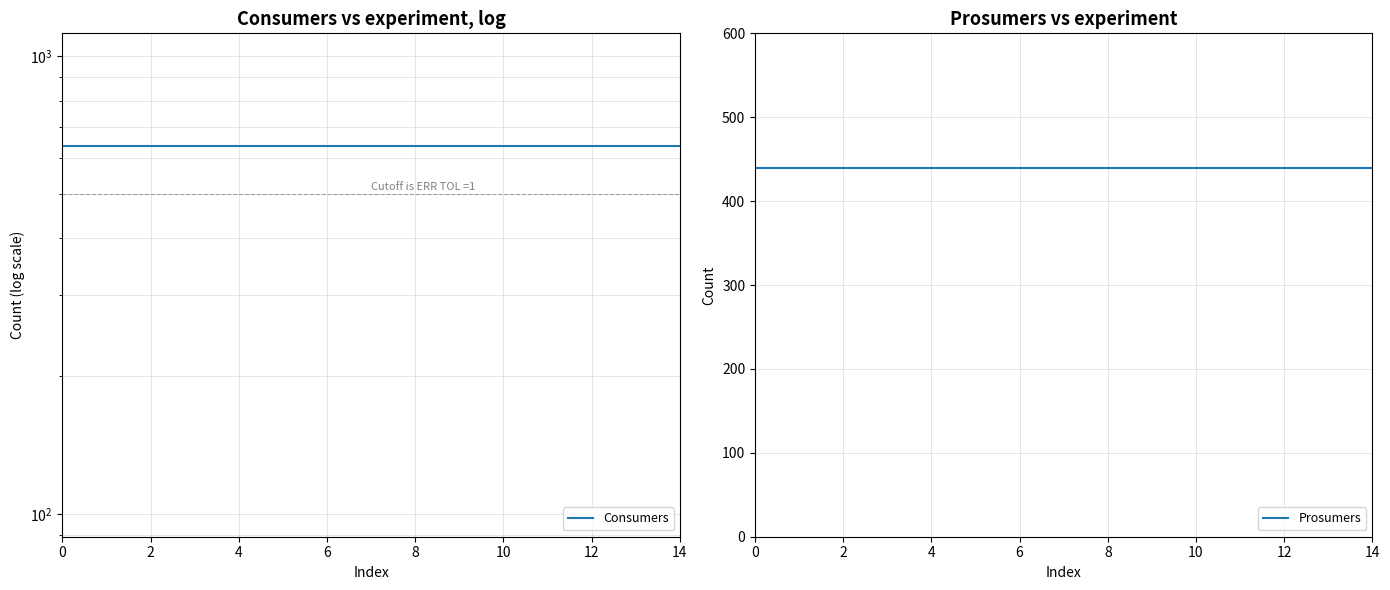

True or false: Consumers and Prosumers intersect in this chart.

False